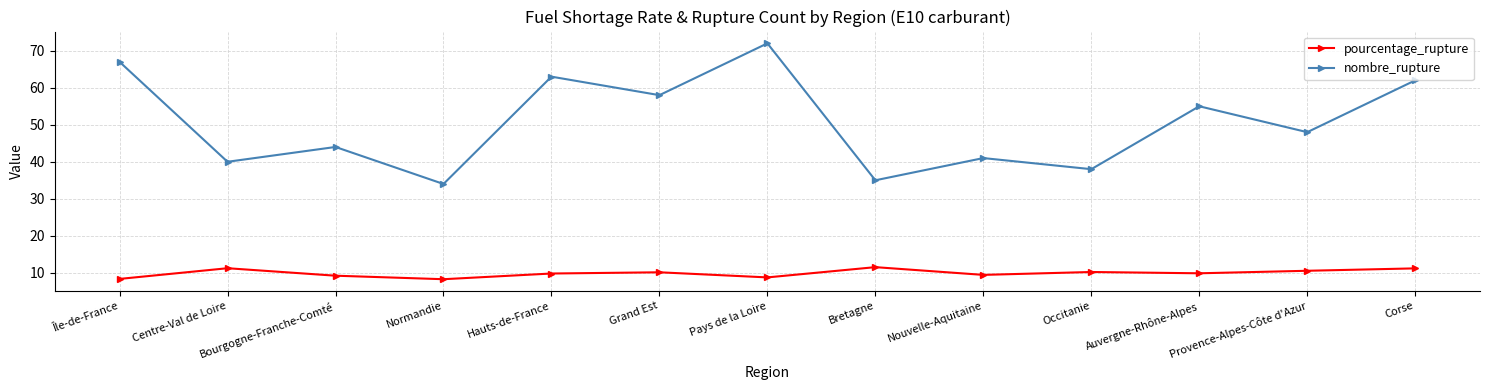

At which label is nombre_rupture closest to 53?

Auvergne-Rhône-Alpes